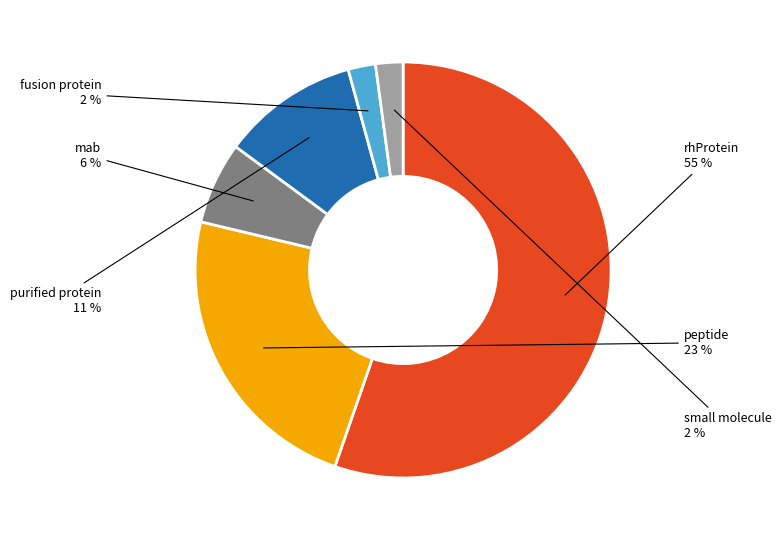

Is there a majority slice in this chart?

Yes